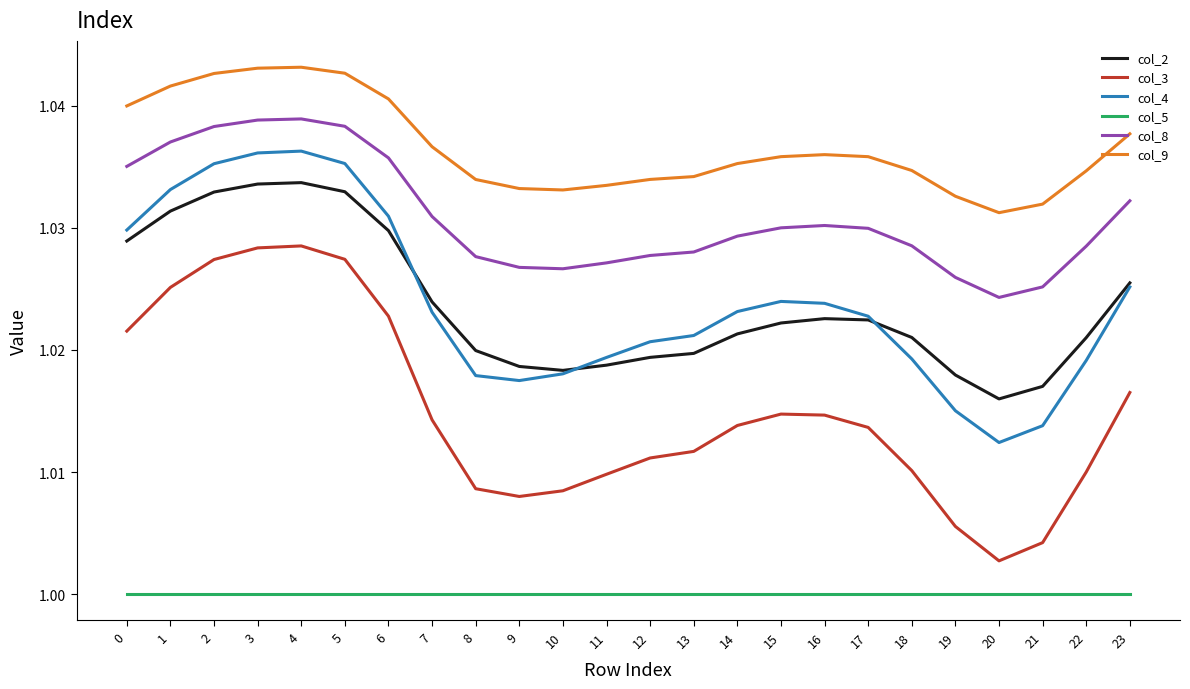

Which series changed the most between 1 and 7?

col_3